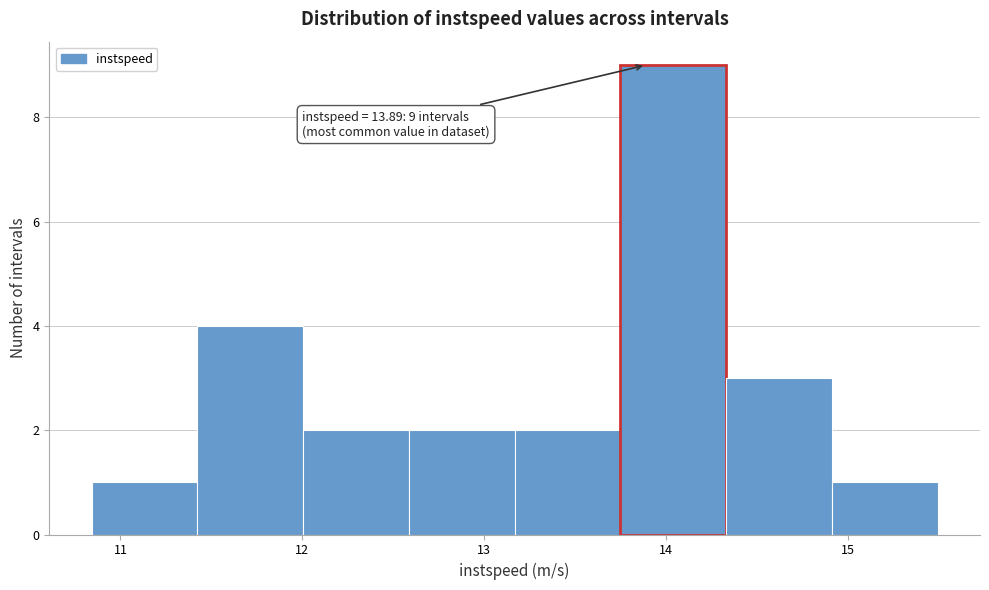

Over which range of the x-axis is the bar tallest?

13.8 to 14.3